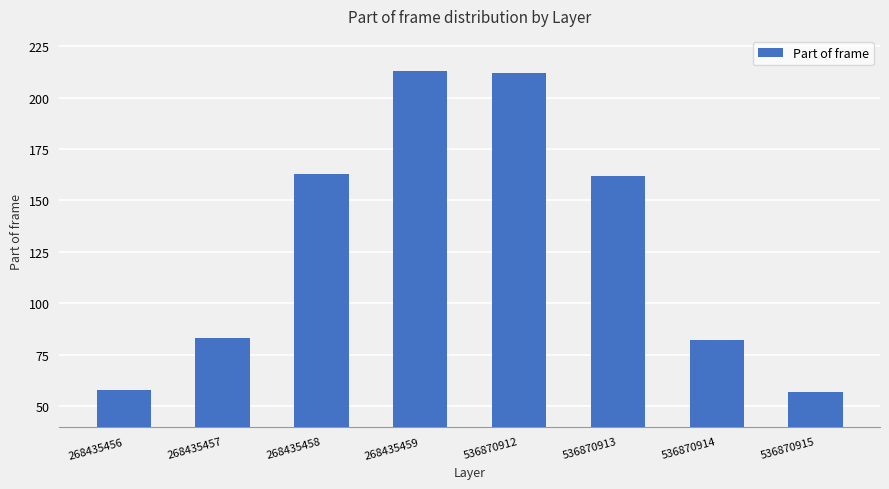

What is the change in value from 536870912 to 536870915?

-155